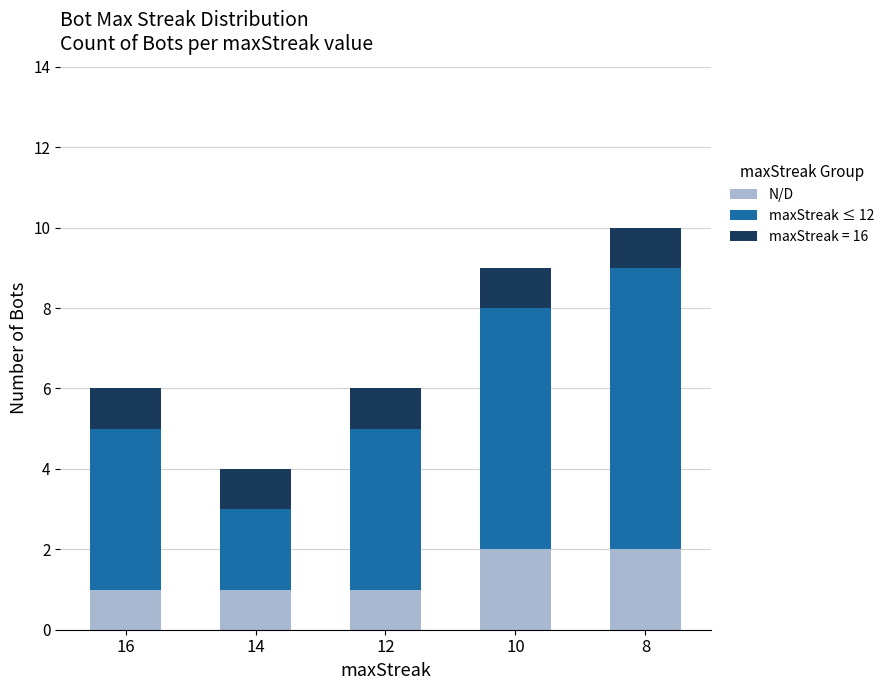

What is the total value across all series at 14?

4